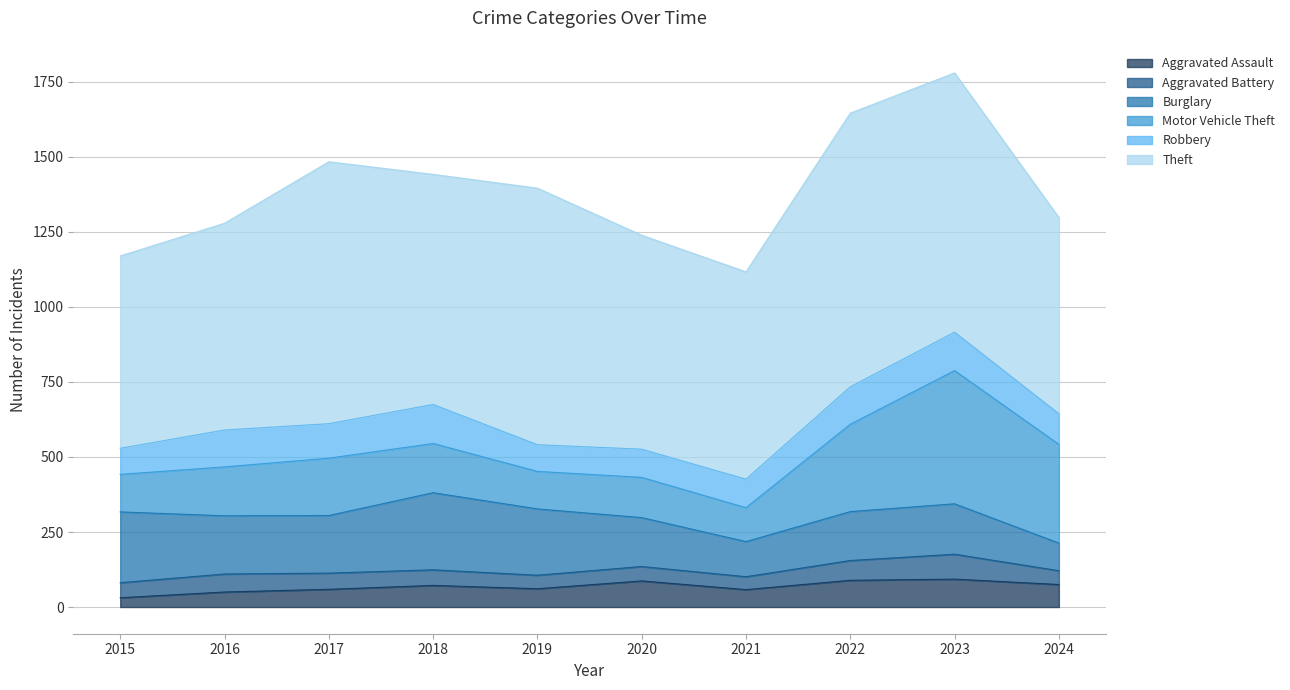

What are all the series names shown in the legend?

Aggravated Assault, Aggravated Battery, Burglary, Motor Vehicle Theft, Robbery, Theft